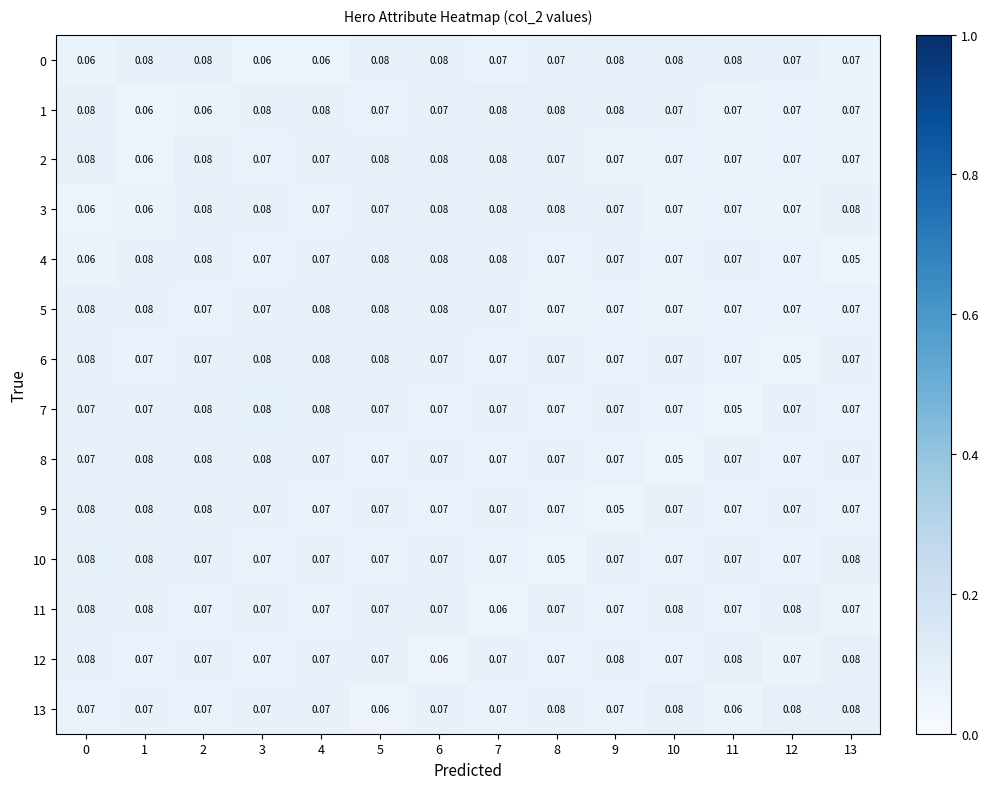

Is the value of 0 at 4 greater than the value of 2 at 12?

No